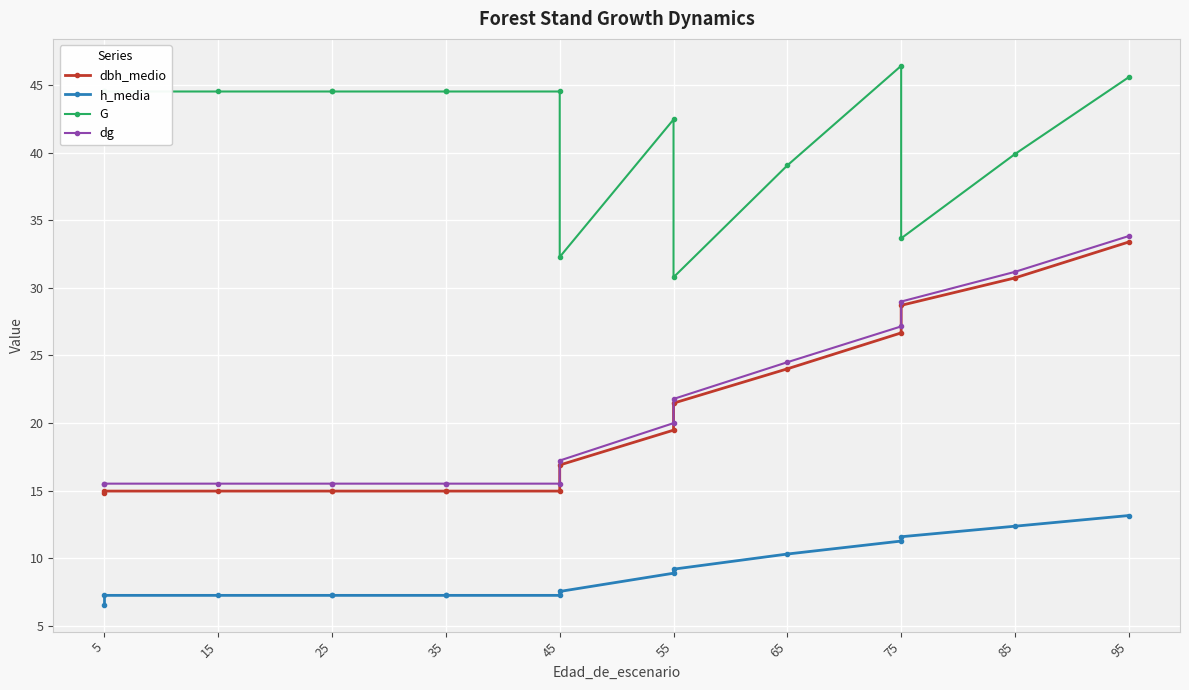

True or false: h_media and dg intersect in this chart.

False